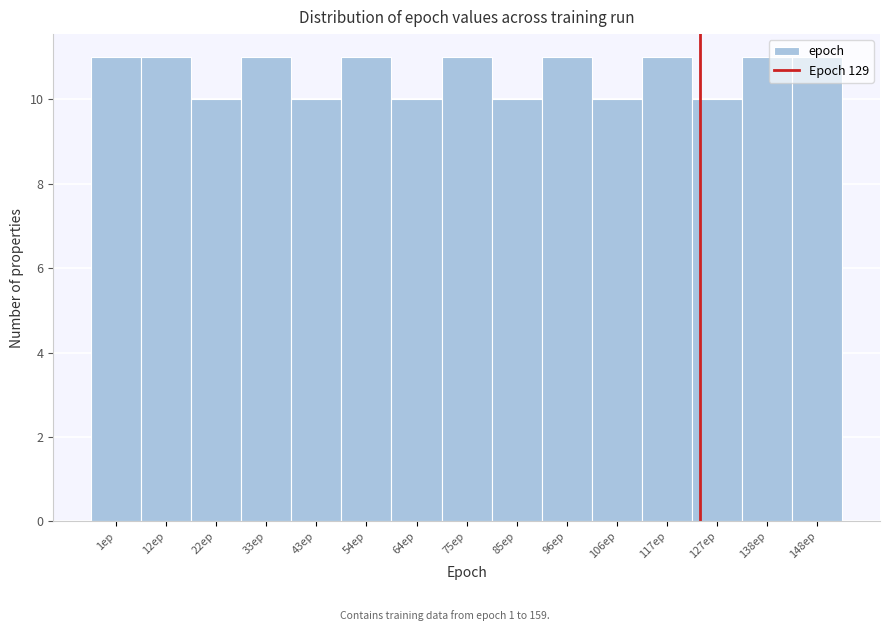

Is it true that the value at 138ep is 11?

True